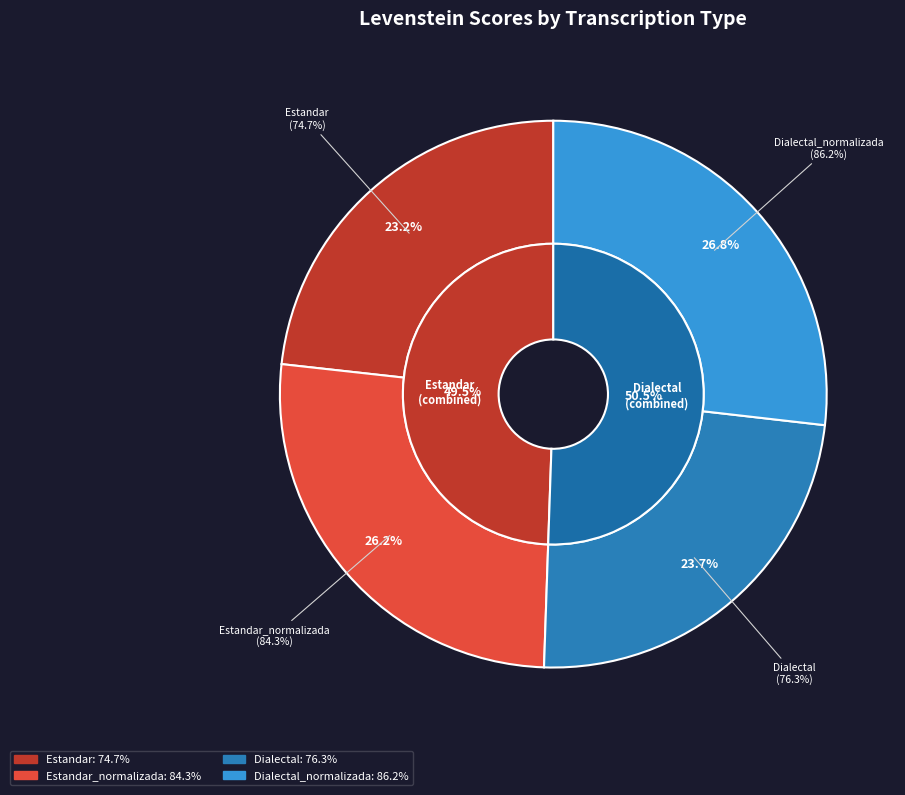

What portion of the pie excludes Estandar?

76.8%